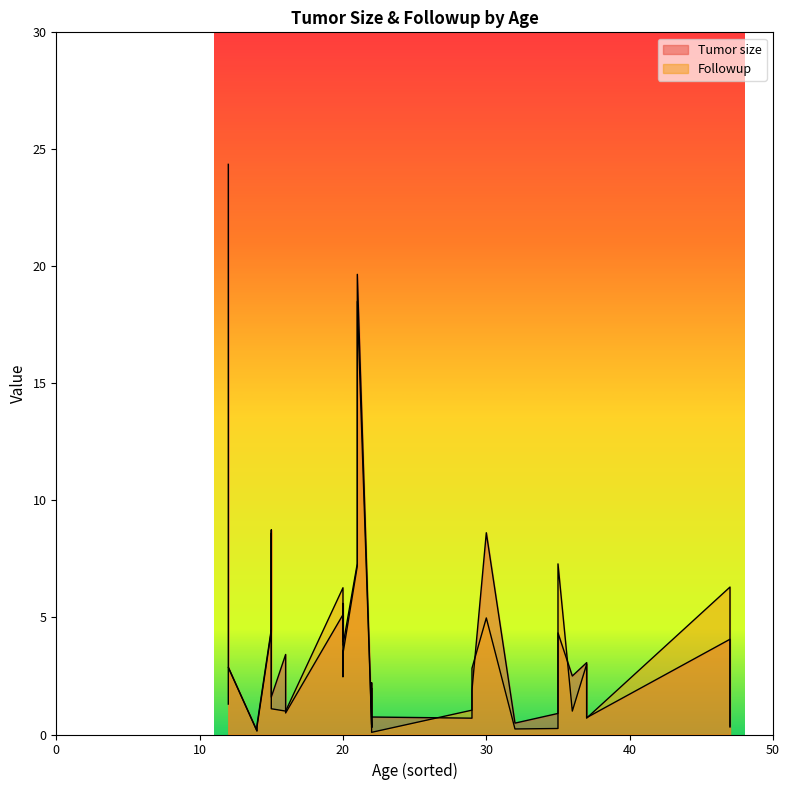

Reading left to right, list all the values displayed in this chart.

Tumor size: 2.5	3.4	0.9	19.7	7.3	3.8	5.1	0.5	1.6	0.4	2.2	4.5	8.7	4.3	0.9	4.1	0.4	0.7	3.1	0.4	0.2	5.6	4.0	1.9	0.7	0.7	1.9	8.6	2.9	24.4
Followup: 1.0	1.0	1.0	18.5	7.2	3.5	6.3	0.2	1.1	0.4	2.0	4.4	8.6	7.3	0.3	6.3	0.3	0.7	3.0	0.3	0.1	3.2	2.5	2.8	1.0	0.1	0.3	5.0	2.9	1.3